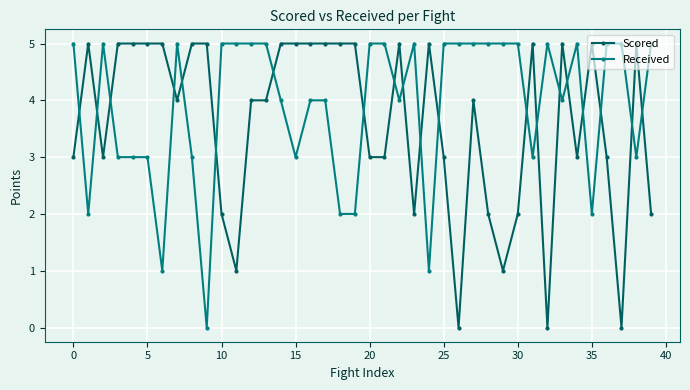

What is the value of the Received point at the 12th from the left?

5